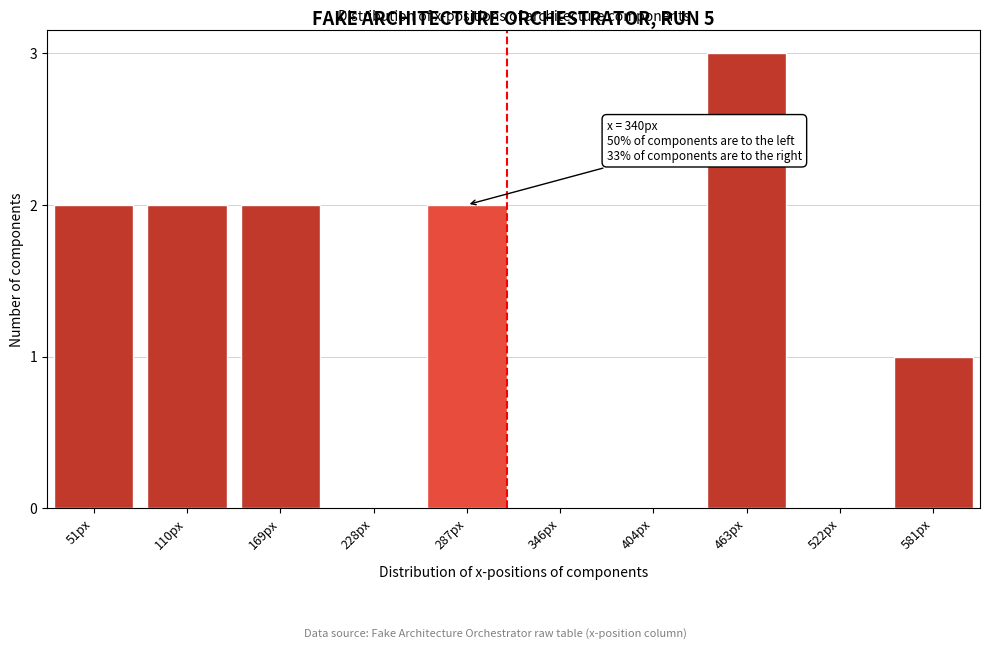

Reading left to right, list all the values displayed in this chart.

51px=2	110px=2	169px=2	228px=0	287px=2	346px=0	404px=0	463px=3	522px=0	581px=1